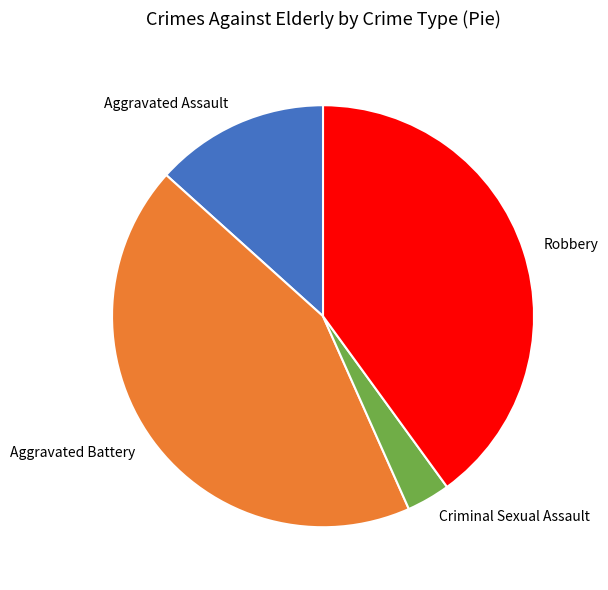

How many segments does this pie chart have?

4